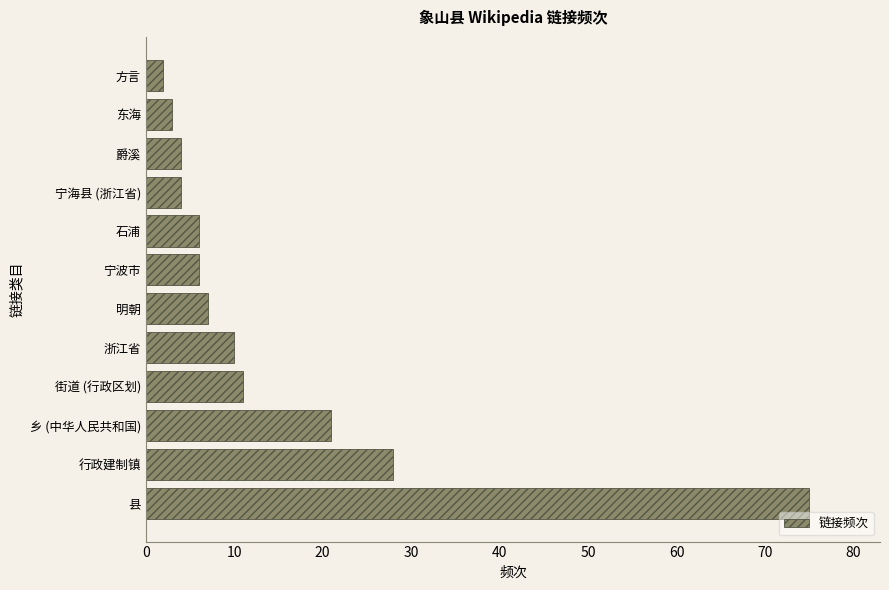

Reading bottom to top, what are all the values shown in this chart?

75	28	21	11	10	7	6	6	4	4	3	2